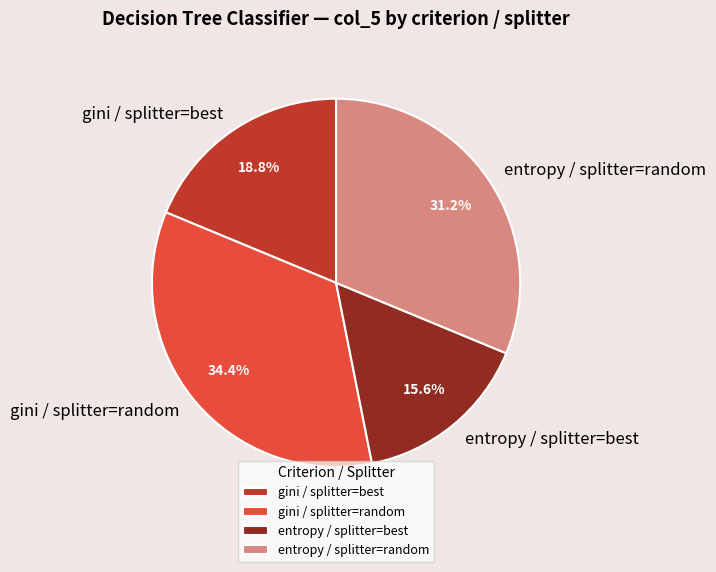

Rank the categories by value from lowest to highest.

entropy / splitter=best, gini / splitter=best, entropy / splitter=random, gini / splitter=random